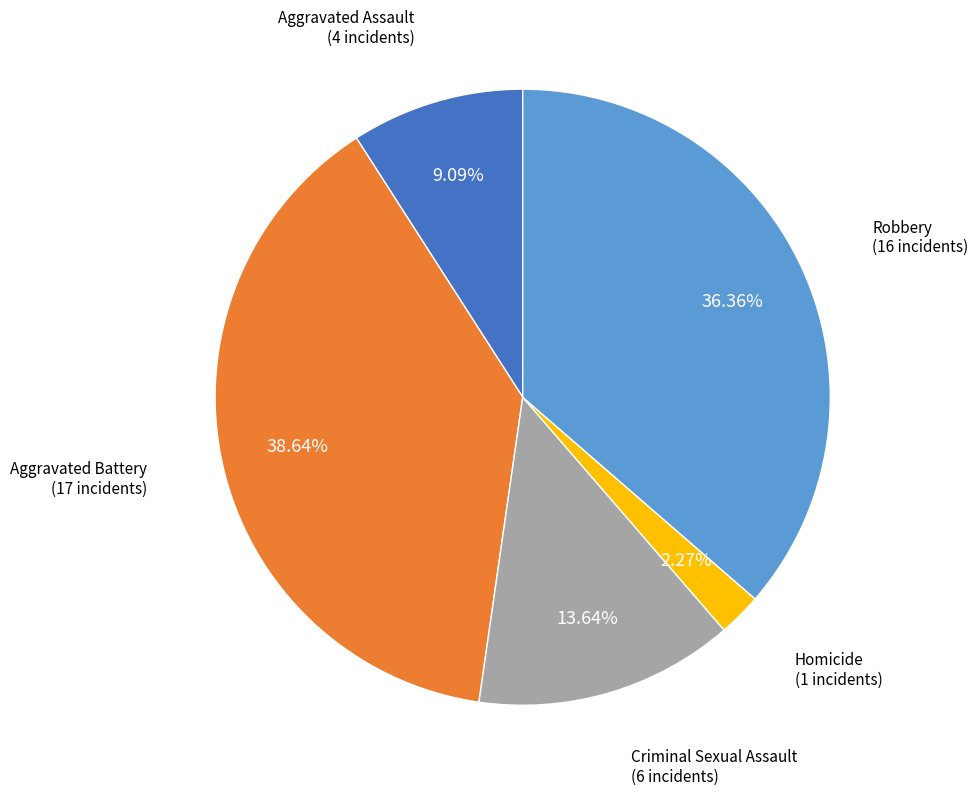

What percentage is NOT represented by Criminal Sexual Assault?

86.4%